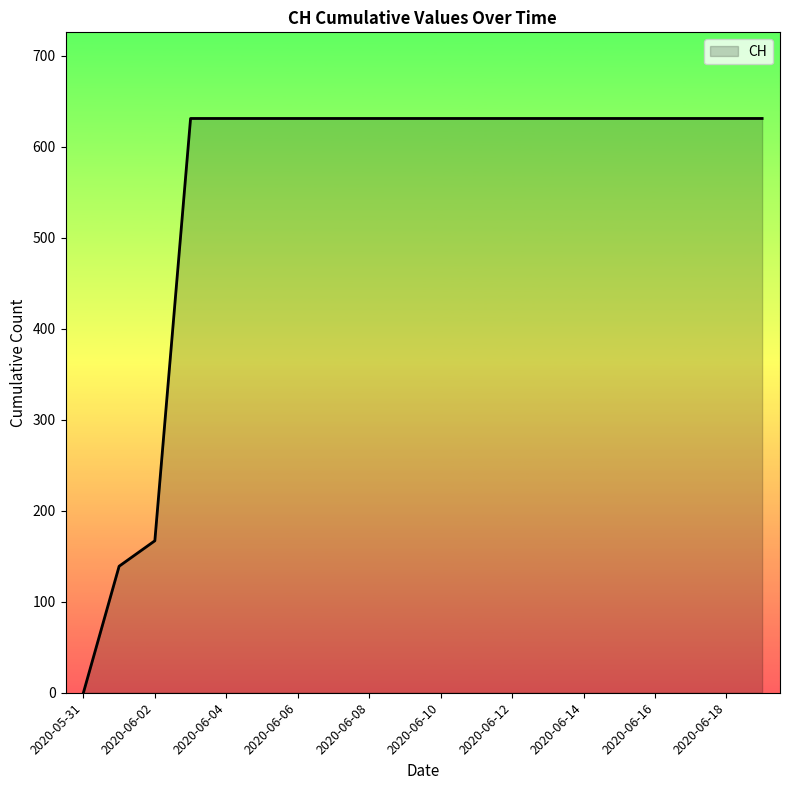

How many values are below 631?

3